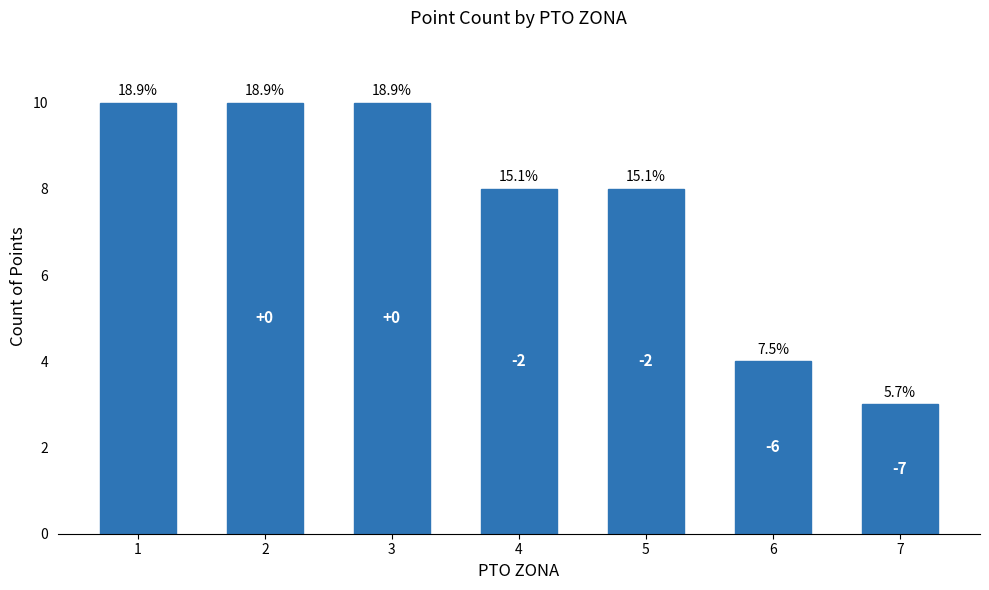

Reading right to left, what are all the values shown in this chart?

7=3	6=4	5=8	4=8	3=10	2=10	1=10